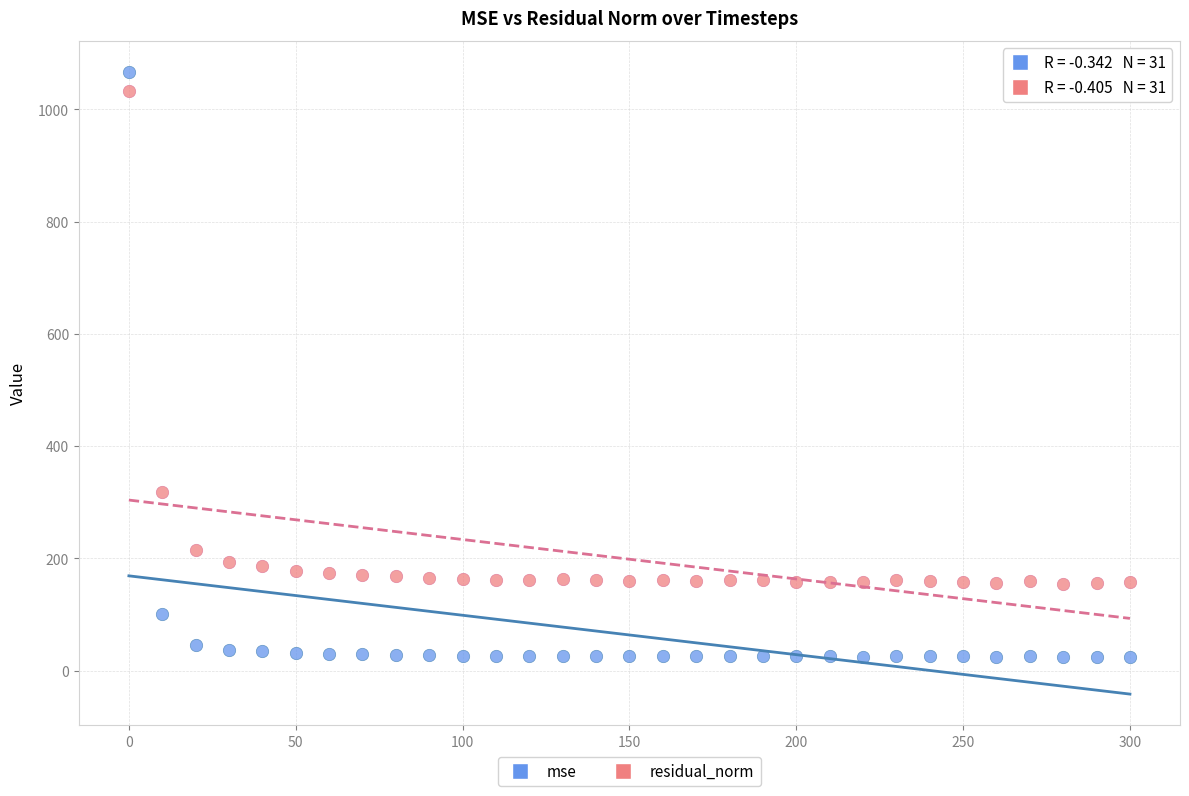

Which series has the largest Y range (max minus min)?

mse